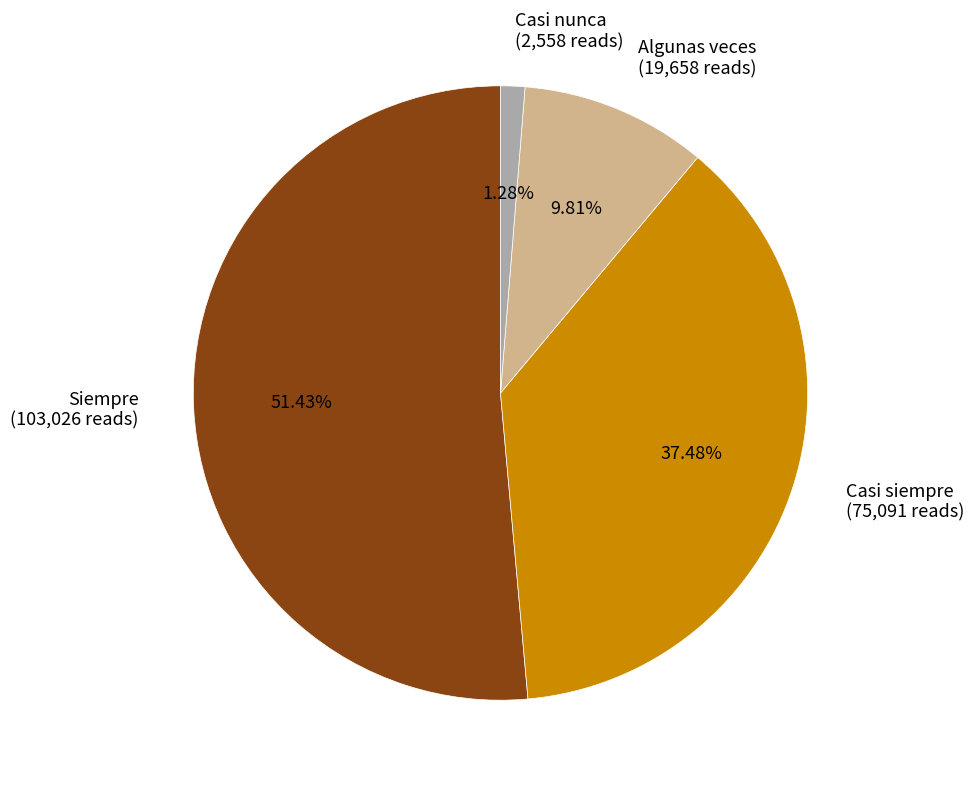

What is the smallest slice in the pie chart?

Casi nunca (2,558 reads)